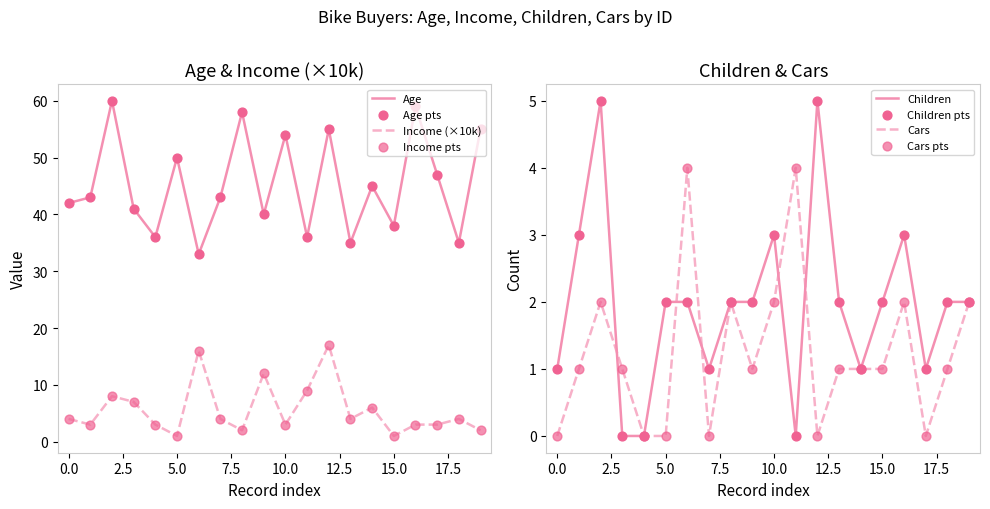

At how many categories does at least one series exceed 41?

12